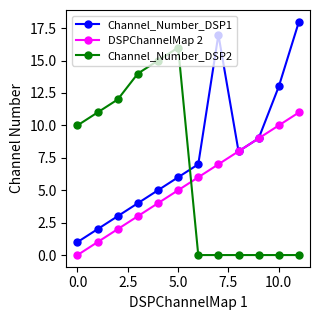

Which series ends up on top after the final intersection of DSPChannelMap 2 and Channel_Number_DSP2?

DSPChannelMap 2